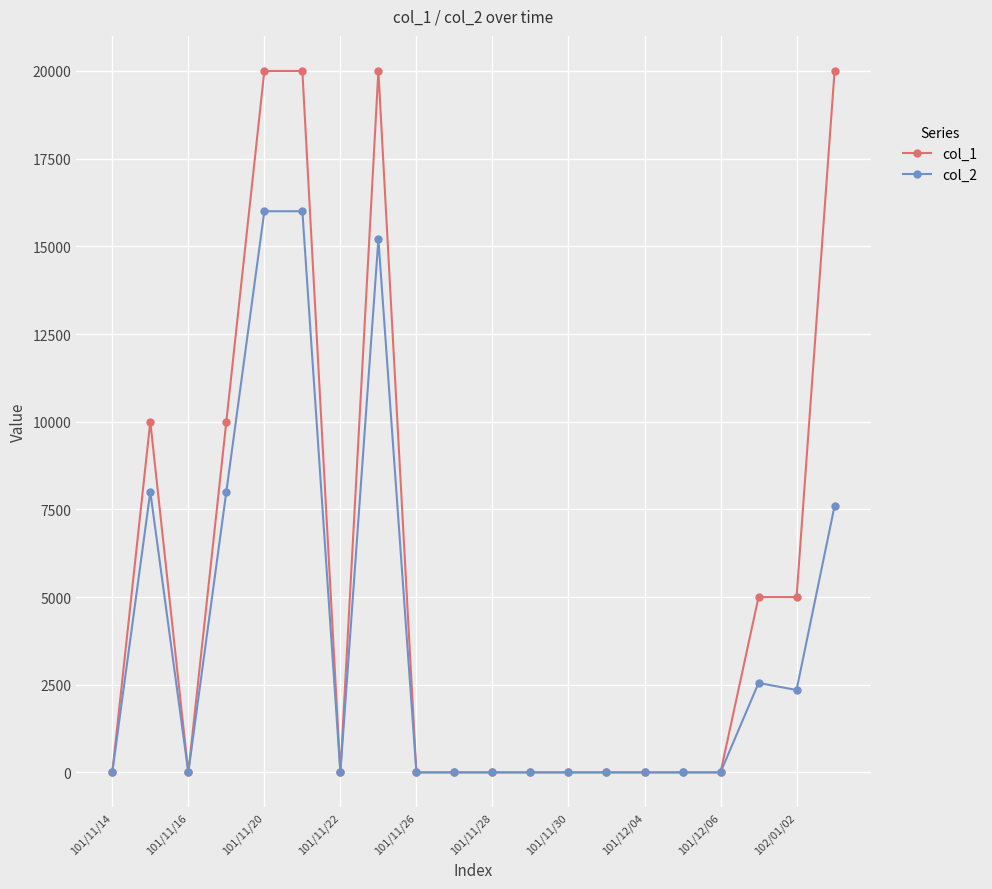

What is the maximum value shown in the chart?

20000